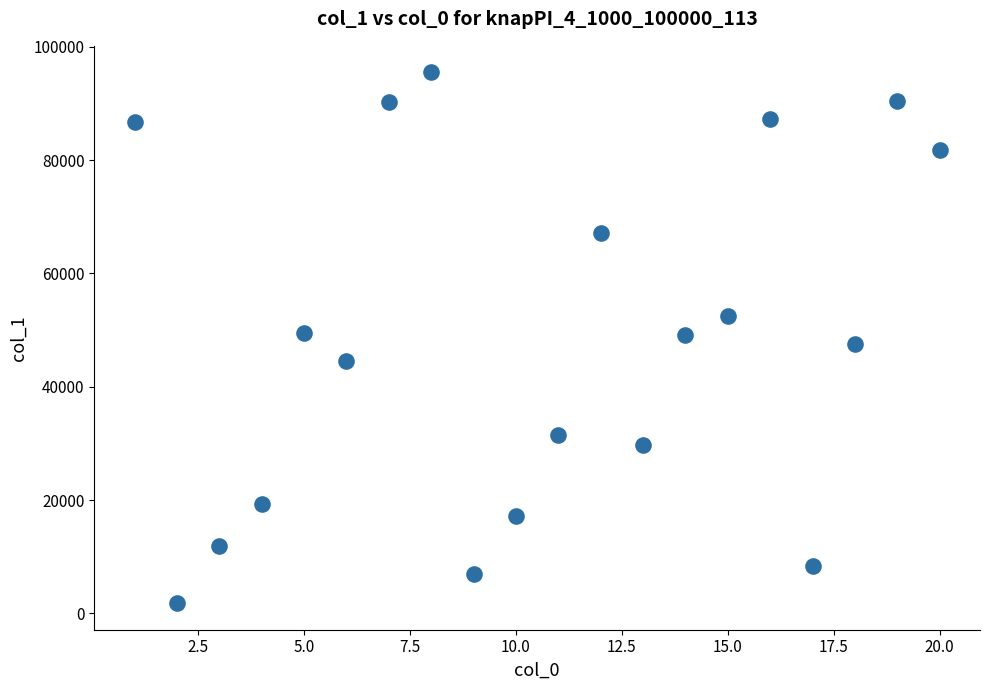

What is the range of X values (max minus min)?

19